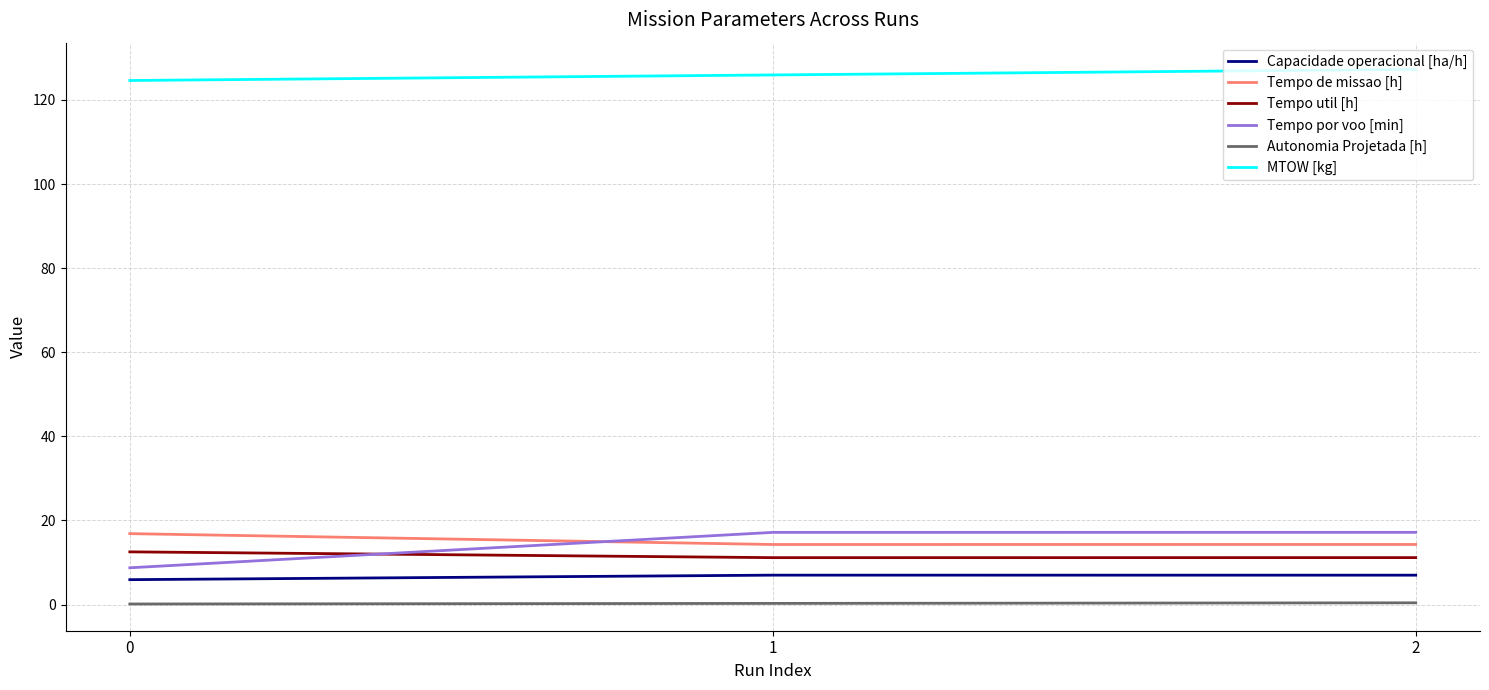

What is the minimum value shown in the chart?

0.1